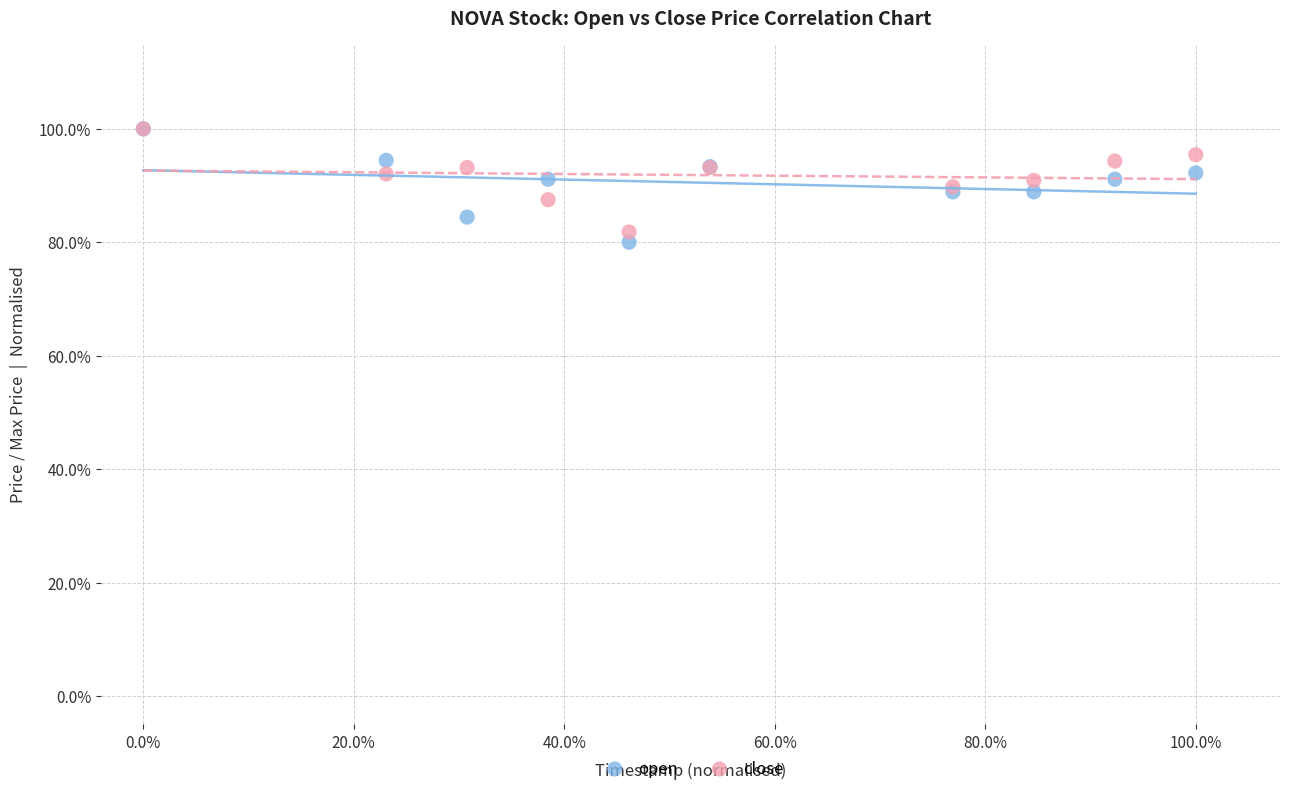

What are all the series names shown in the legend?

open, close